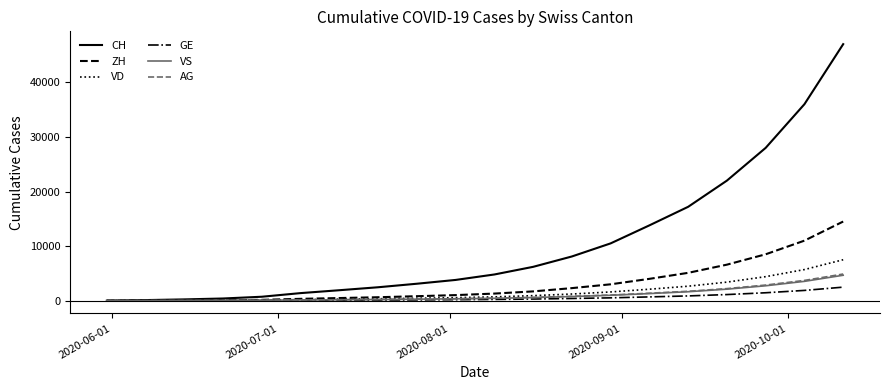

What is the maximum value for AG?

4880